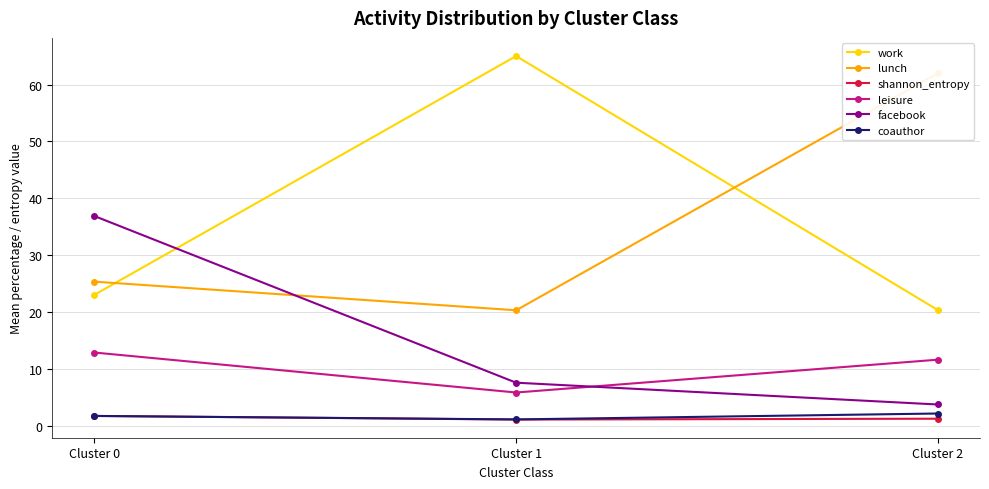

Rank the series at Cluster 0 from highest to lowest value.

facebook, lunch, work, leisure, shannon_entropy, coauthor